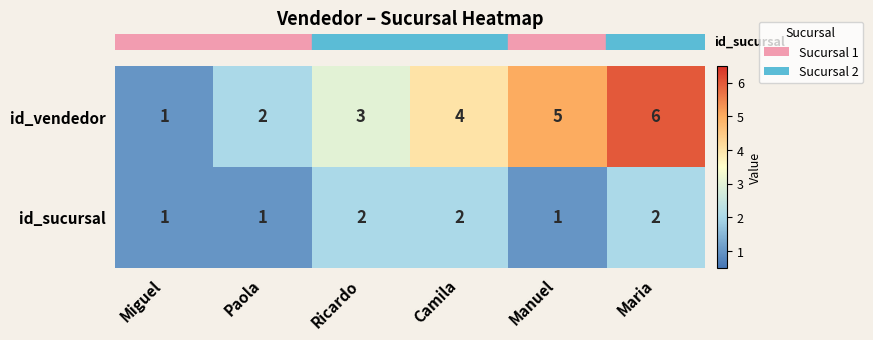

At which category is the sum across all series the highest?

Maria